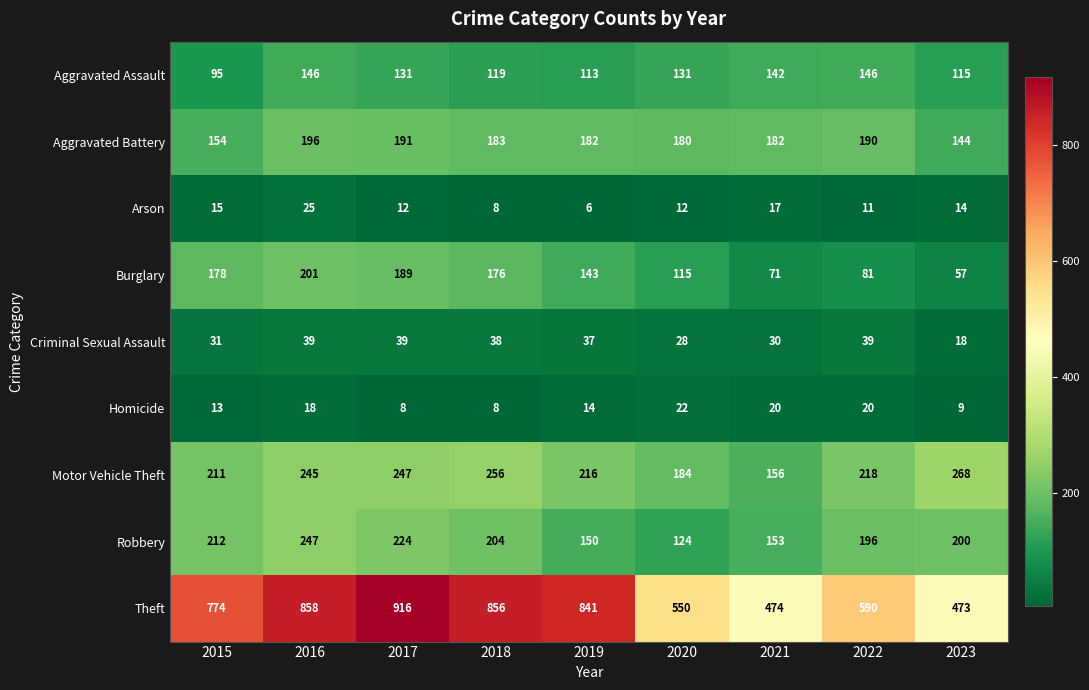

Where is Criminal Sexual Assault nearest to the value 28?

2020